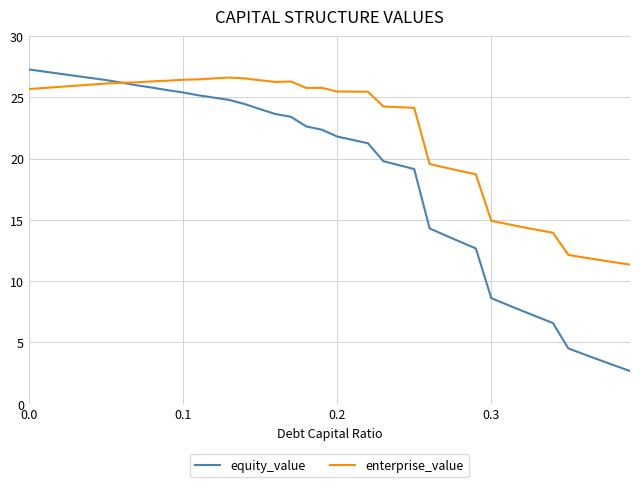

What is the lowest value of the enterprise_value series?

11.3